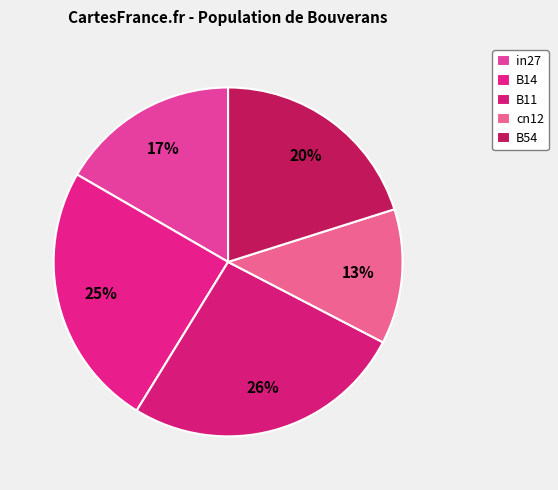

Combined, do in27 and B54 account for over 50%?

No